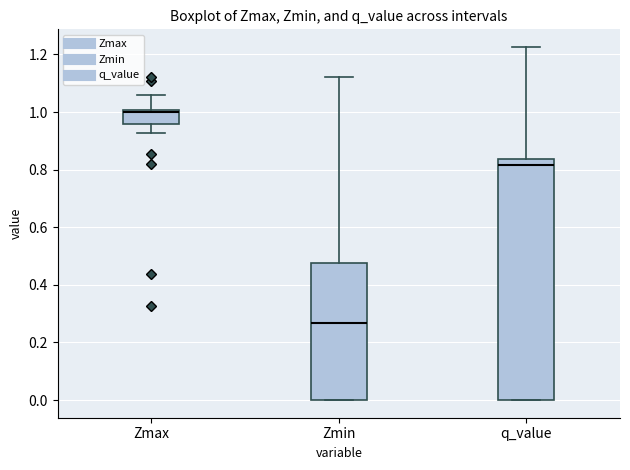

Which box has the highest median line?

Zmax